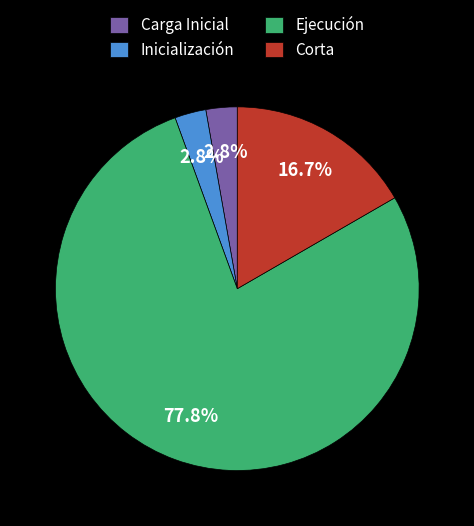

Is Ejecución the majority of the pie?

Yes